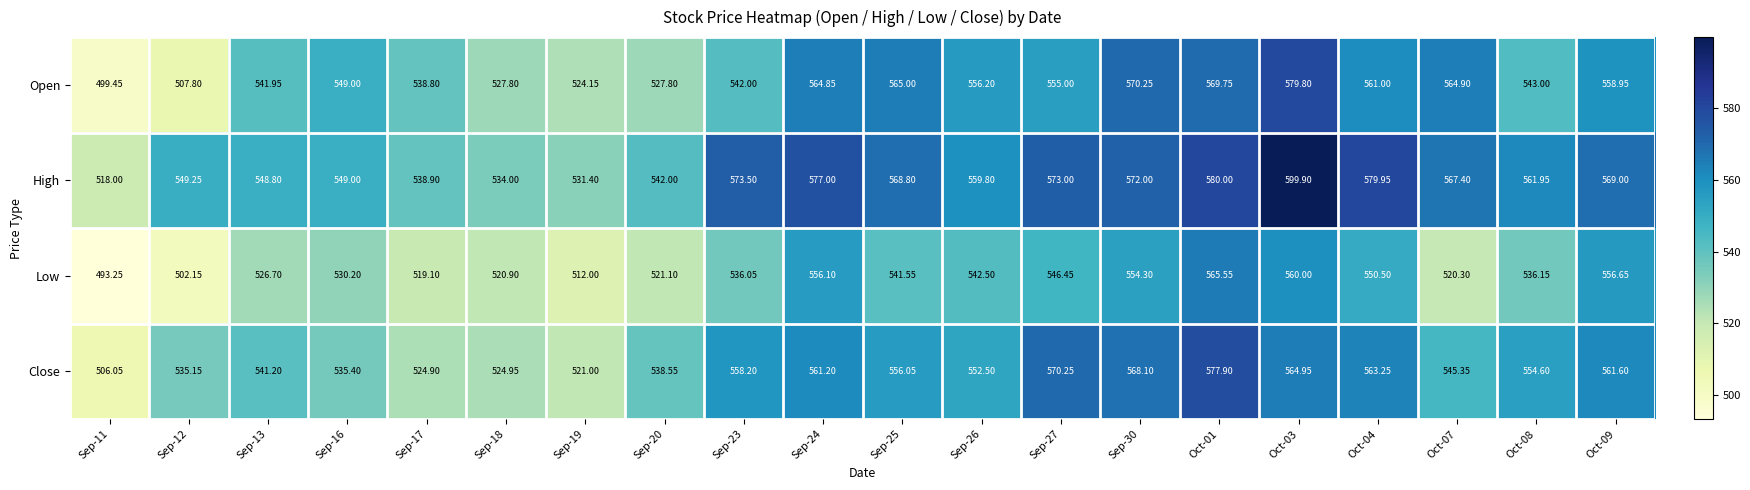

How many distinct data groups are displayed?

4